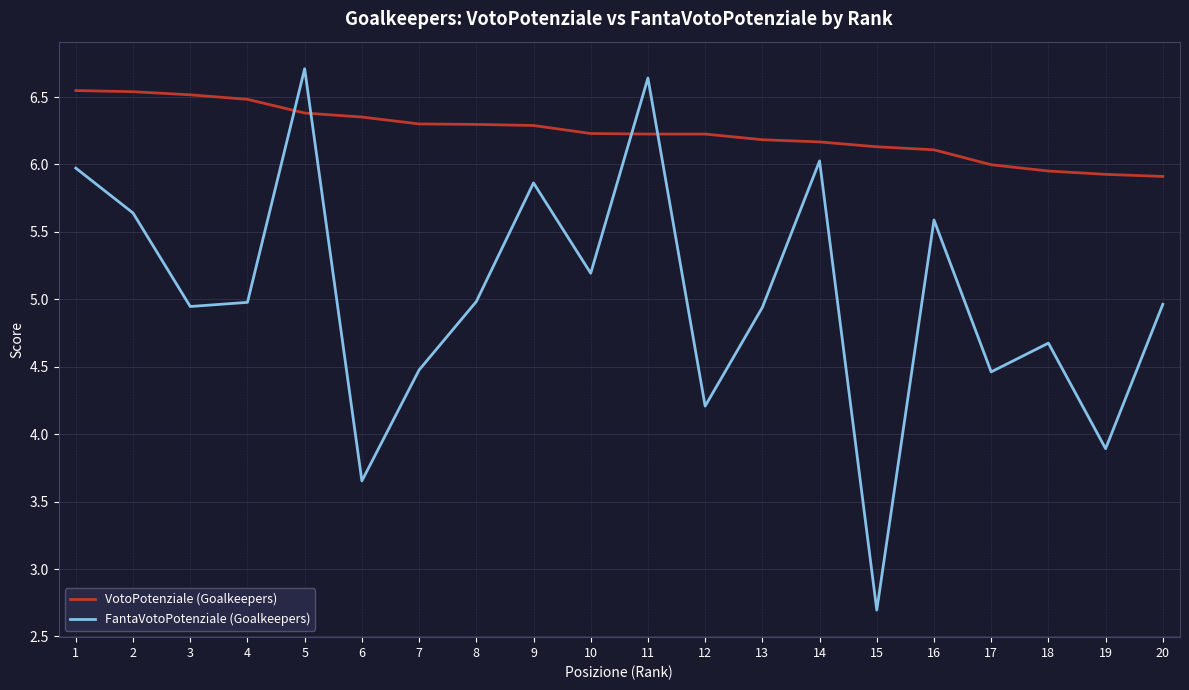

Rank the series by their average value, from lowest to highest.

FantaVotoPotenziale (Goalkeepers), VotoPotenziale (Goalkeepers)